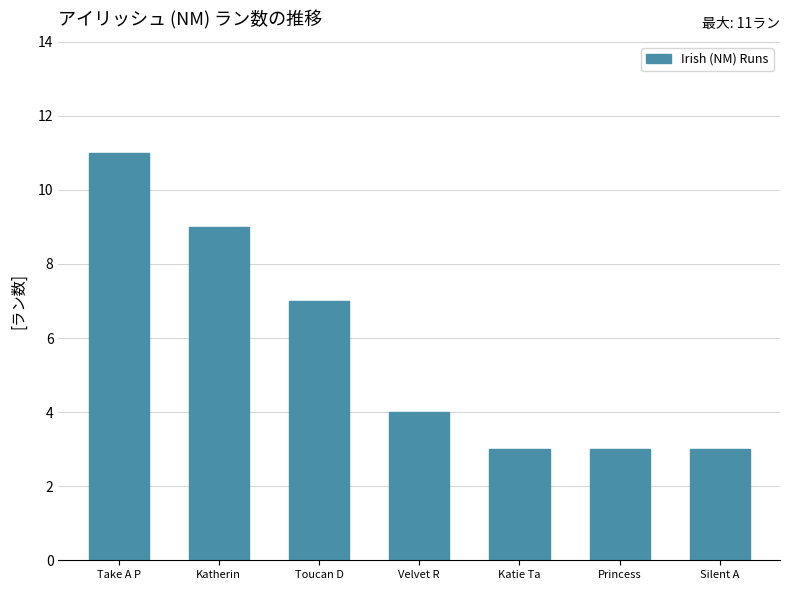

Reading left to right, list all the values displayed in this chart.

Take A P=11	Katherin=9	Toucan D=7	Velvet R=4	Katie Ta=3	Princess=3	Silent A=3